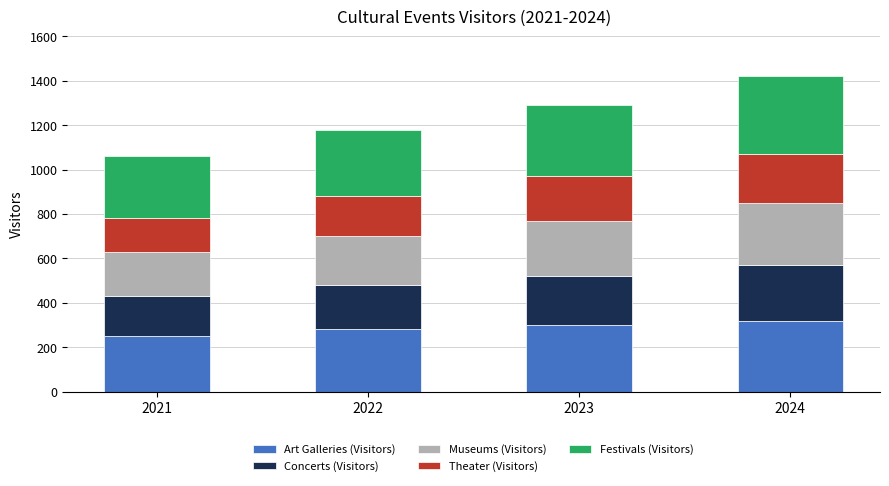

How many bars are there in total?

4